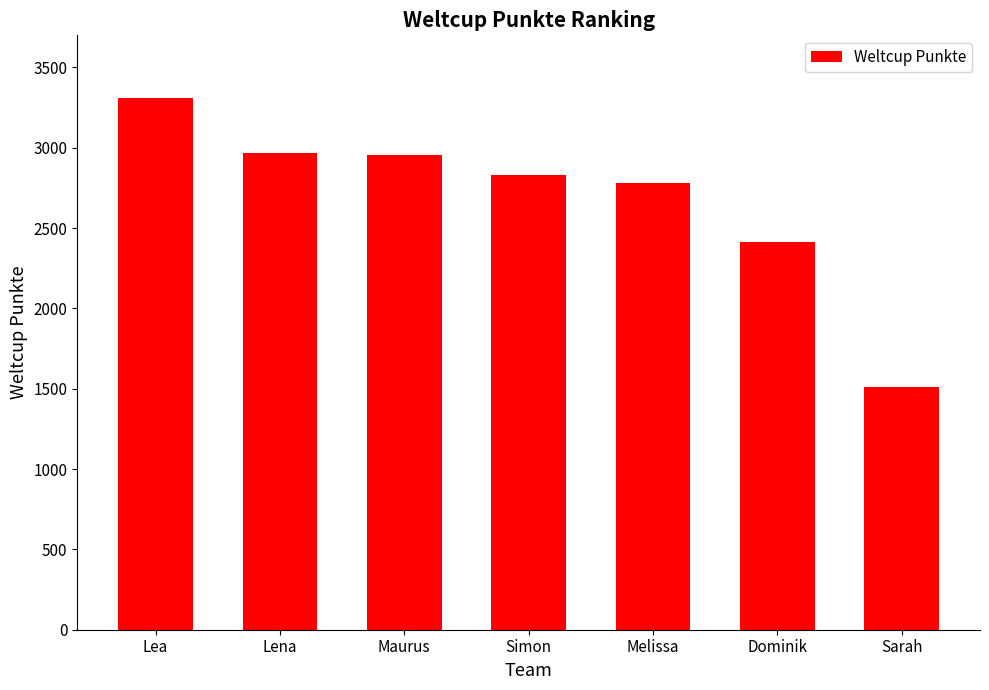

What position from the left is Dominik?

6